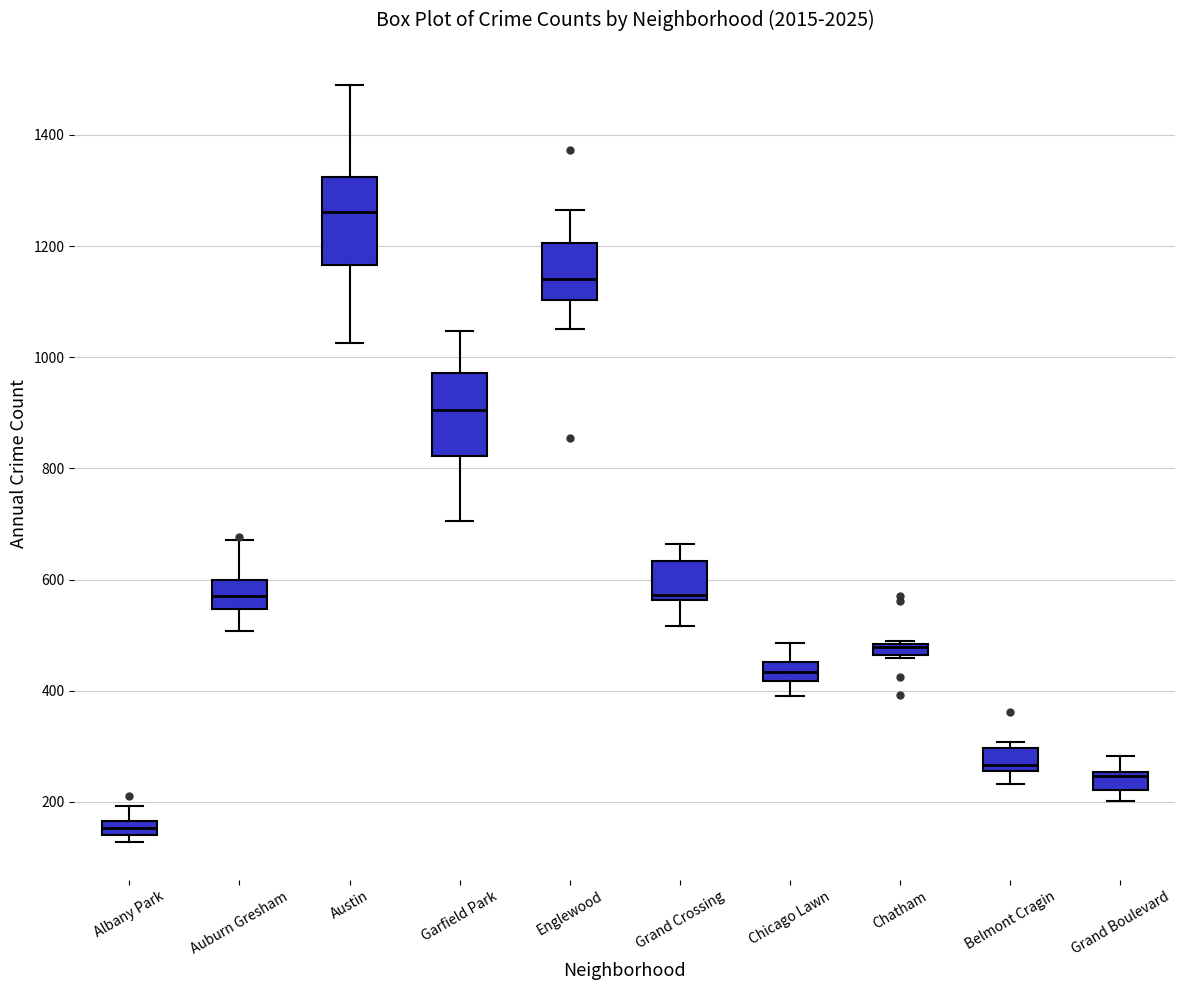

Where does the lower whisker of the box for Auburn Gresham end on the y-axis? The values are not printed on the chart, so give them approximately, as read against the axis.

500